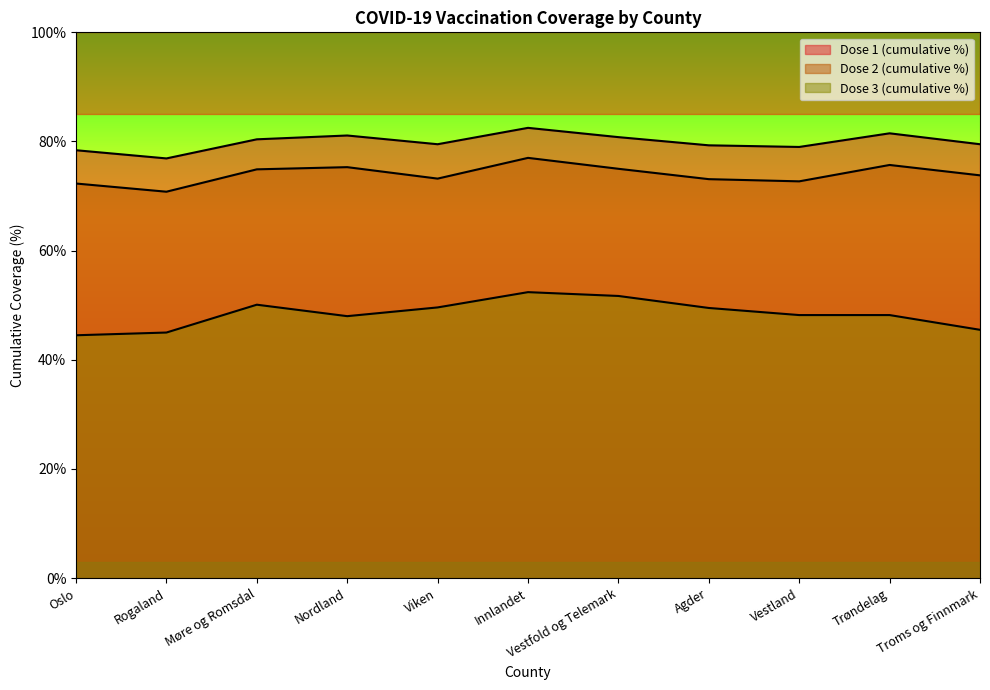

Count the number of data series in this chart.

3